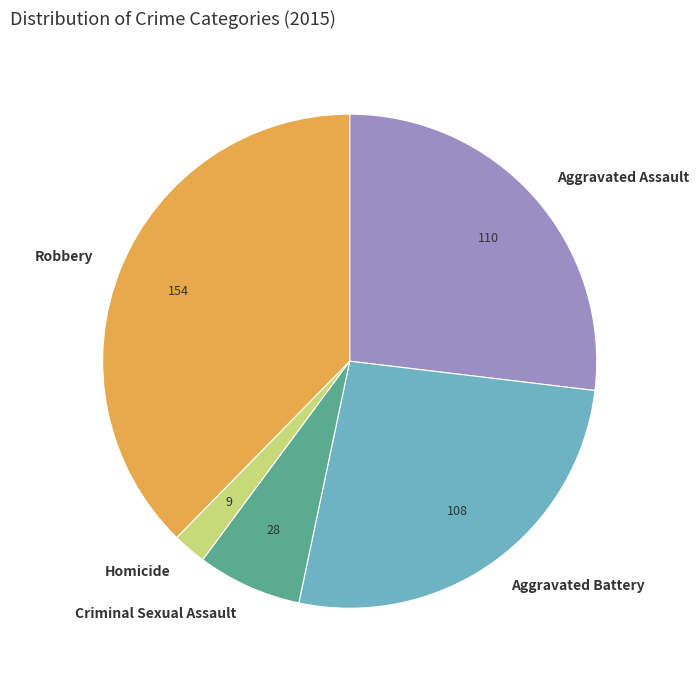

Count the number of slices in the pie.

5